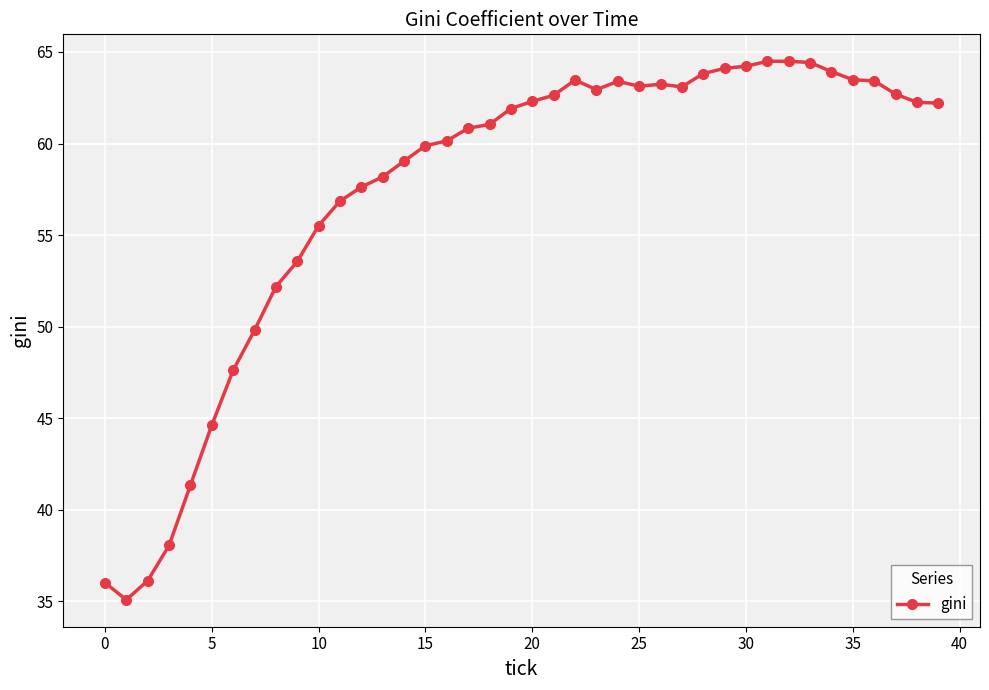

How many lines are shown in the chart?

1